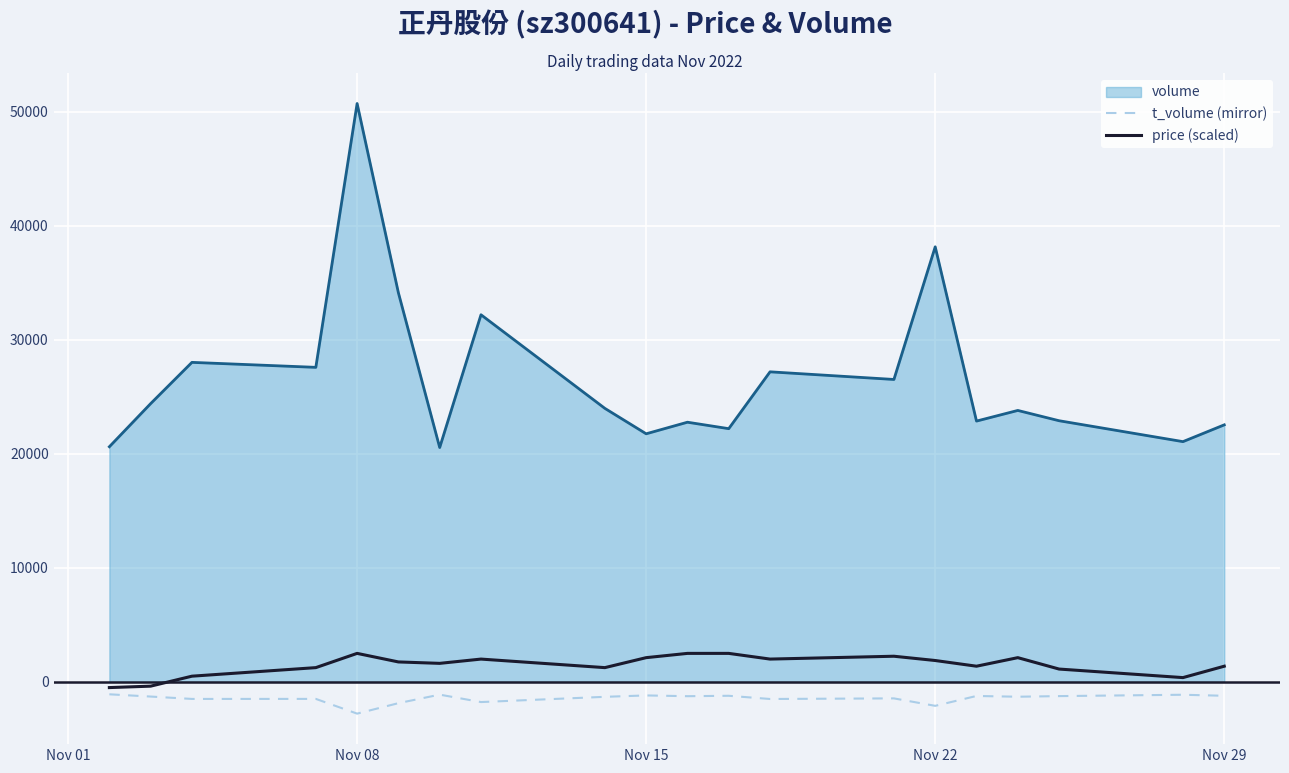

What is the minimum value for volume?

20561.0